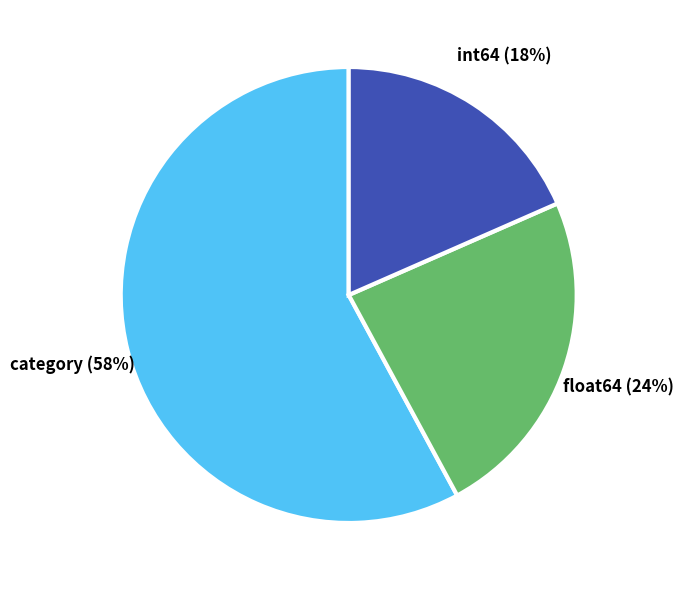

To the nearest percent, what is the average slice percentage?

33%